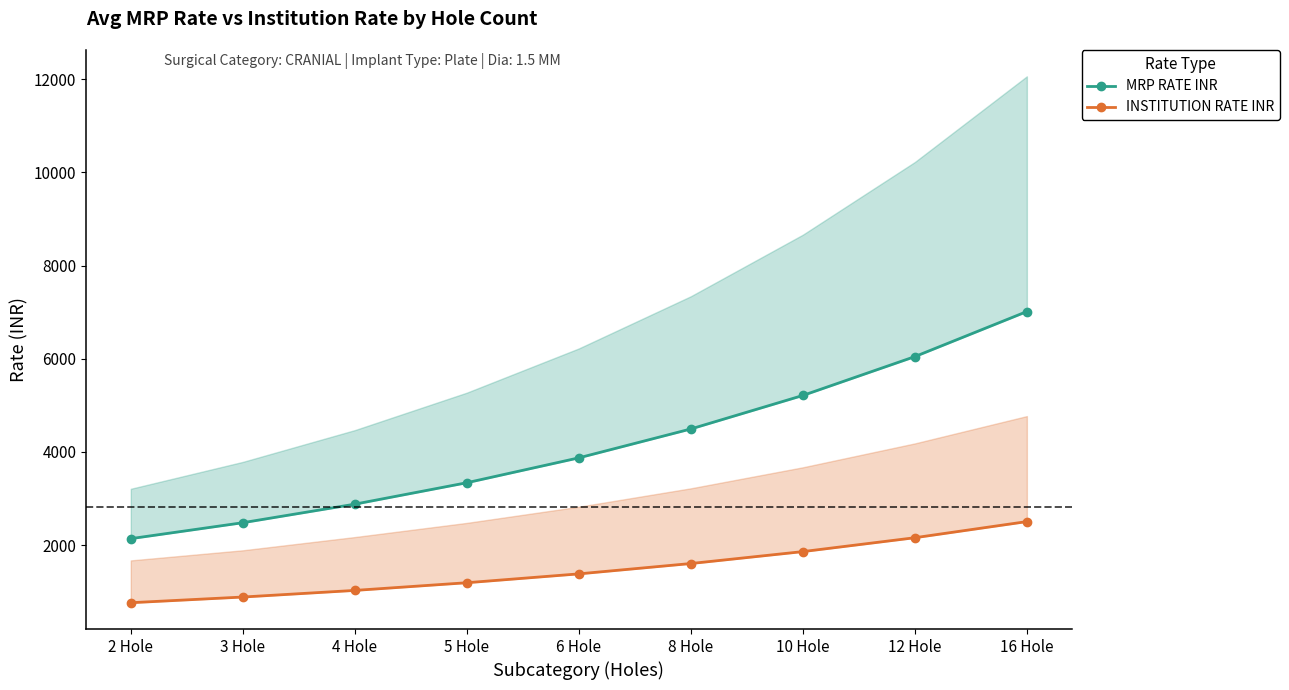

At which category is the sum across all series the highest?

16 Hole